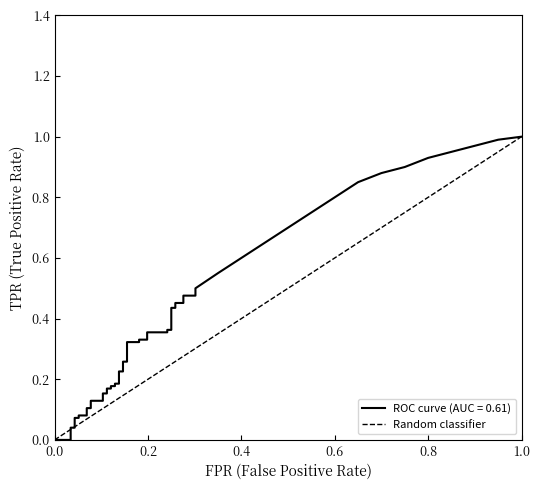

Count the number of data series in this chart.

1